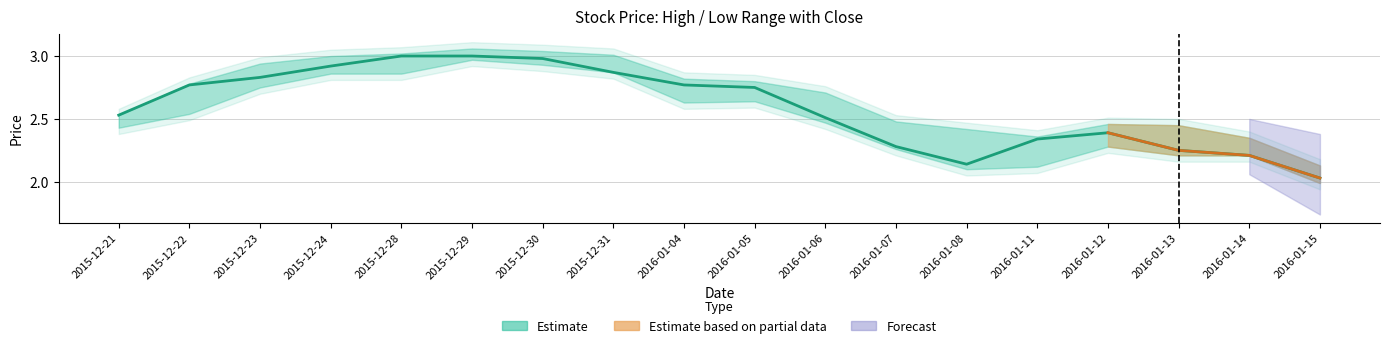

What is the average value?

2.6